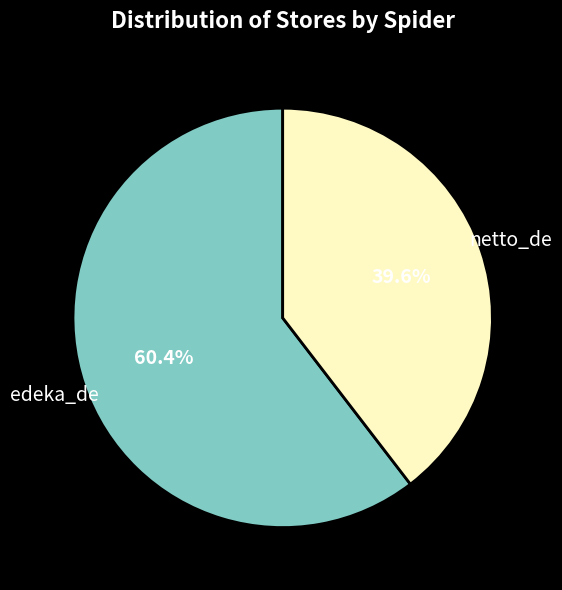

Is edeka_de the majority of the pie?

Yes